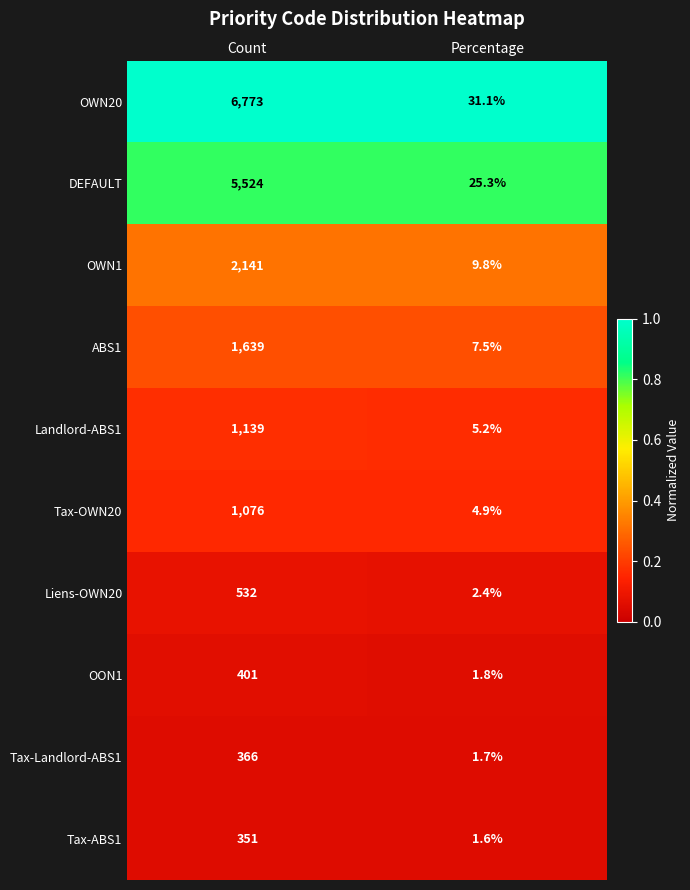

At which label does Landlord-ABS1 reach its peak?

Count